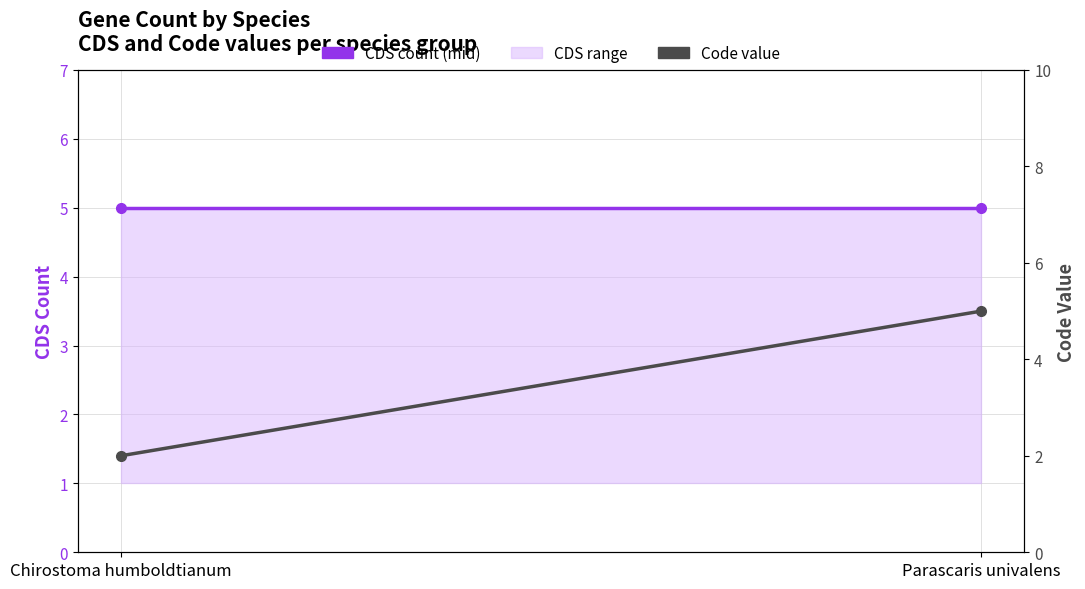

Between Parascaris univalens and Chirostoma humboldtianum, which is larger?

Parascaris univalens